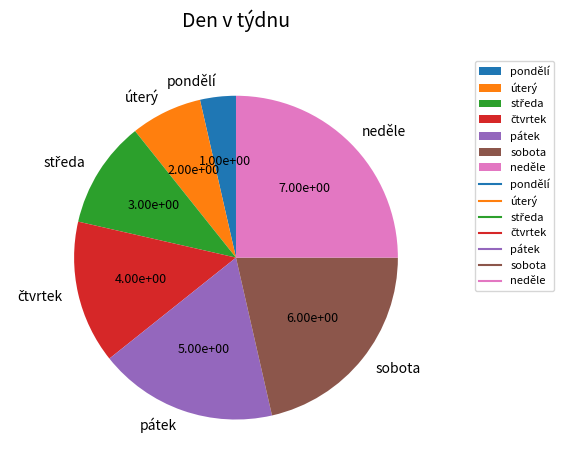

Which slice is the smallest?

pondělí